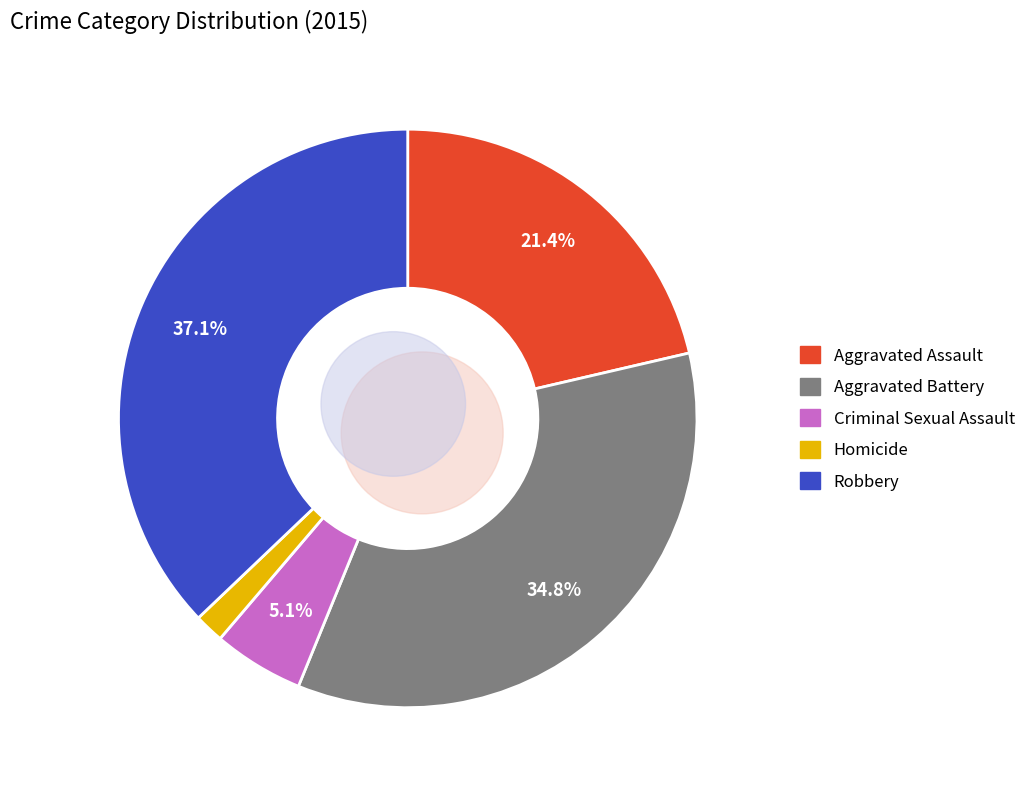

Is the sum of Robbery and Aggravated Battery greater than half?

Yes